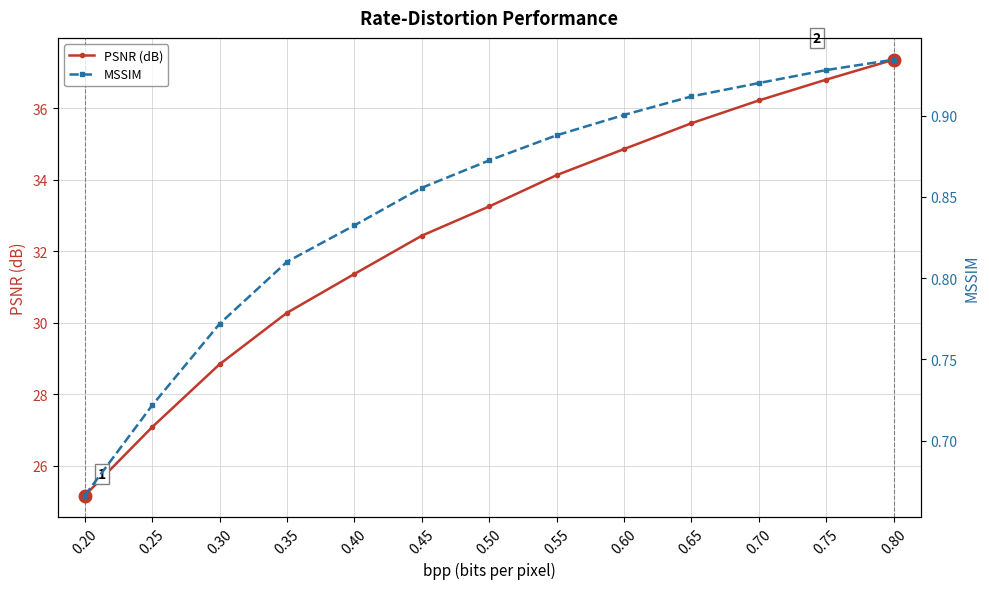

True or false: MSSIM has more than 0 points higher than both neighbors.

False